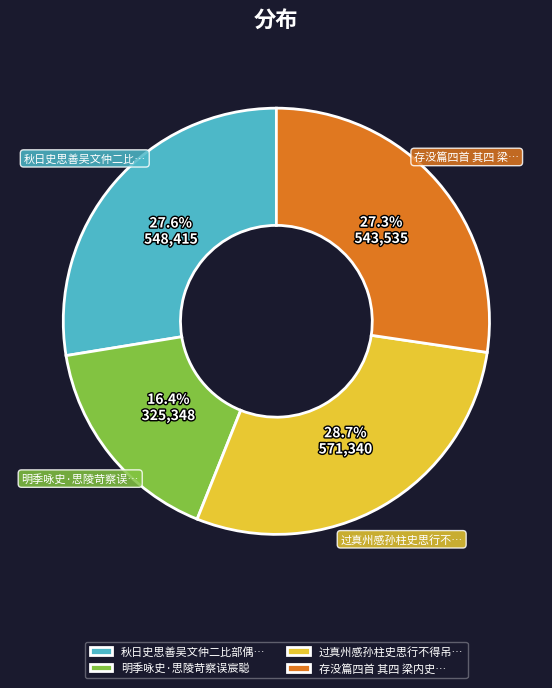

How much of the chart is everything except 明季咏史·思陵苛察误宸聪?

83.6%